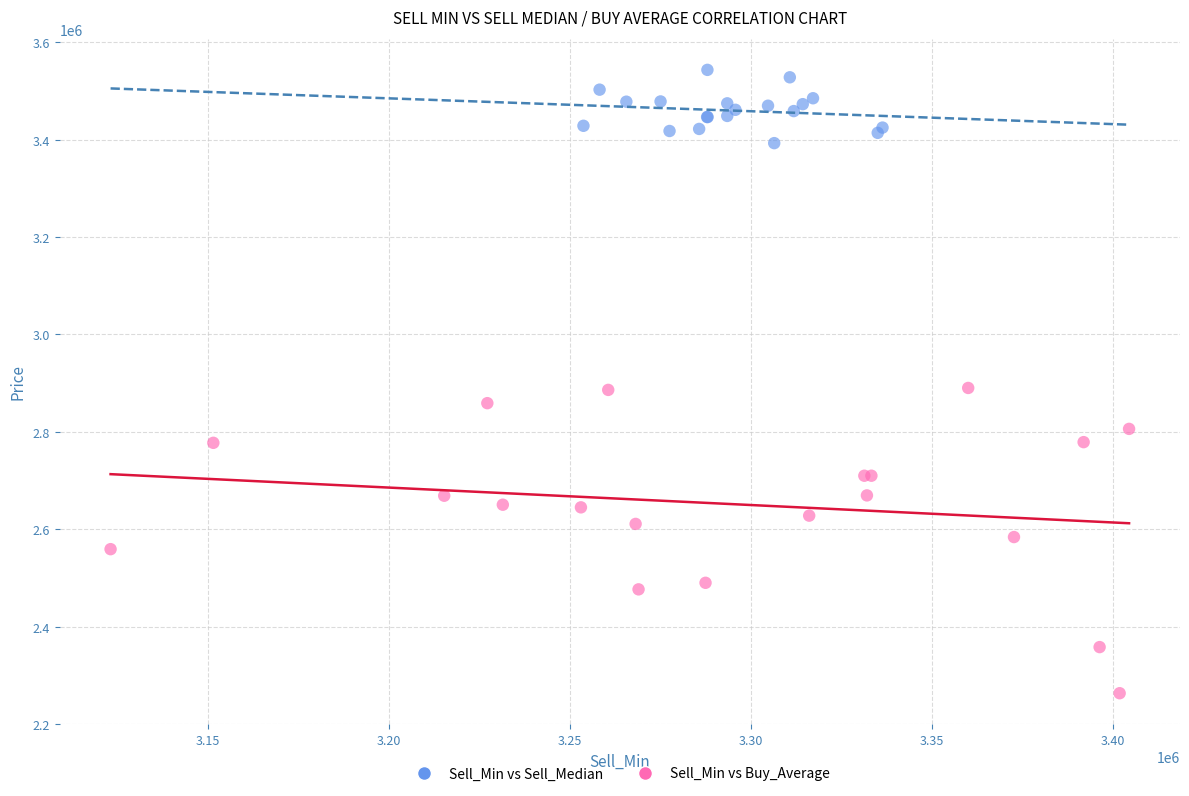

Which series contains the highest Y value?

Sell_Min vs Sell_Median